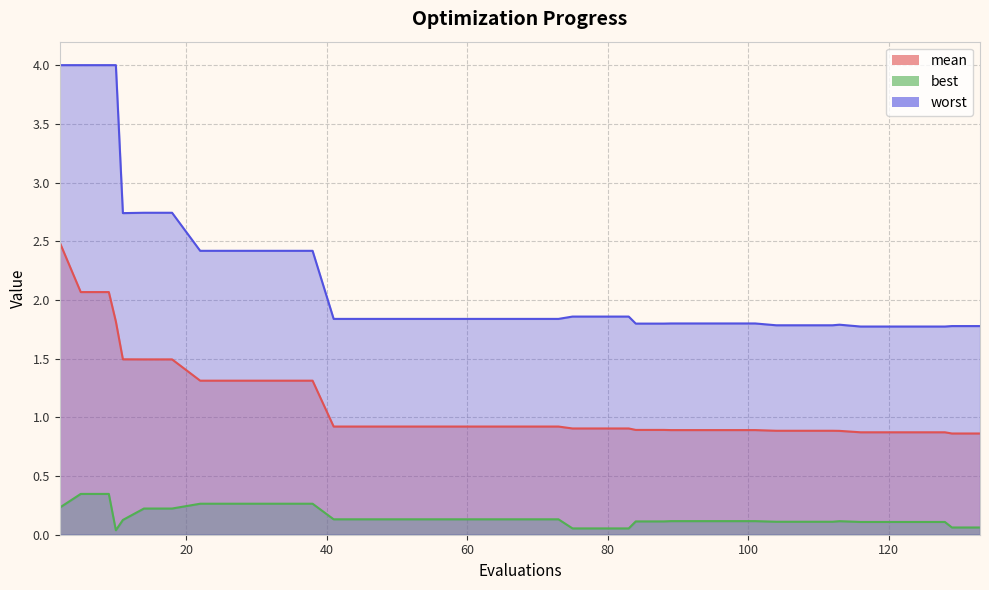

Which series has the widest spread of values?

worst